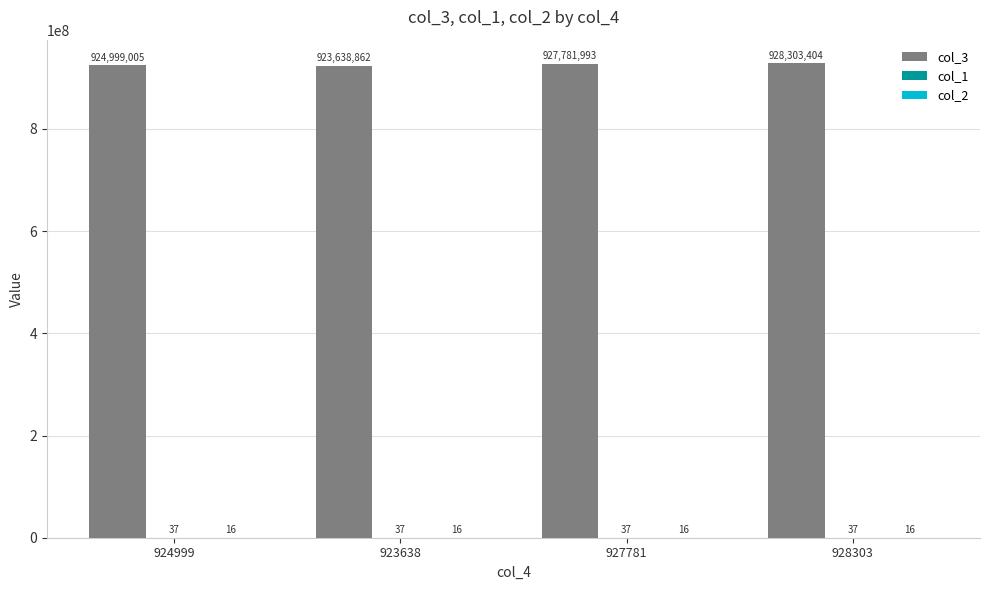

Which category has the highest value across all series?

928303